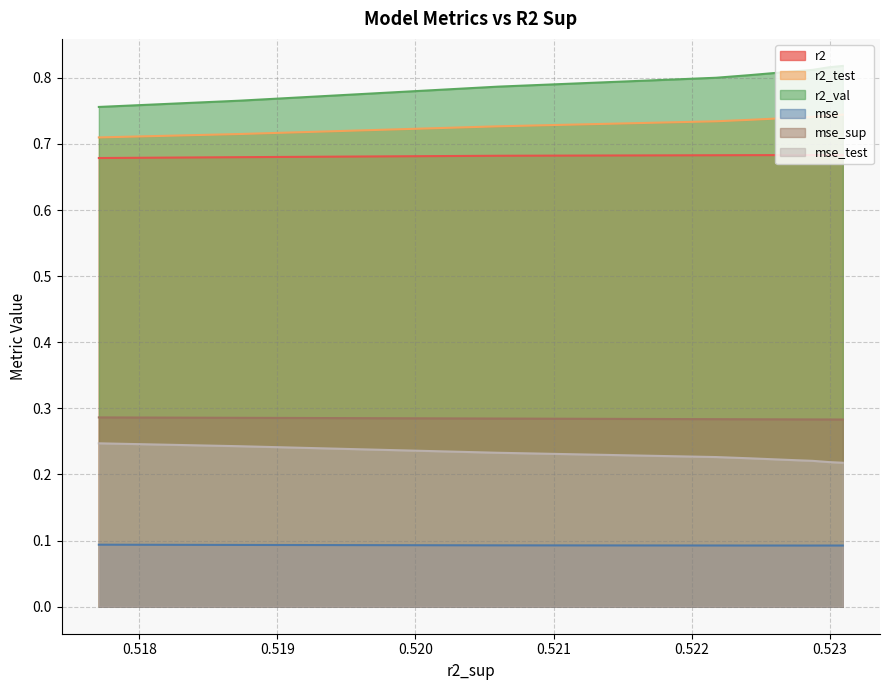

In mse, how many points are lower than both neighbors (excluding endpoints)?

1